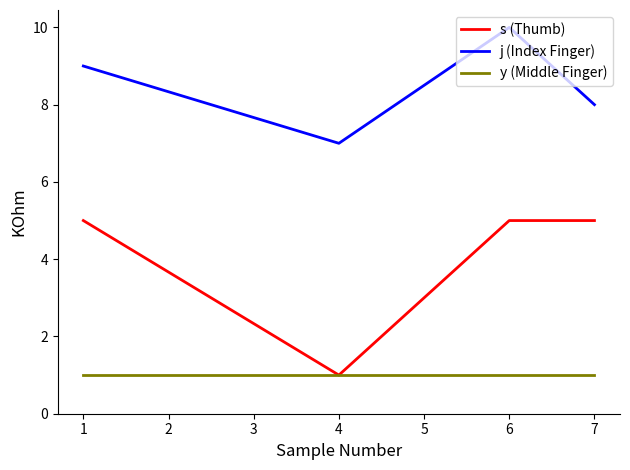

How many series are shown in this chart?

3